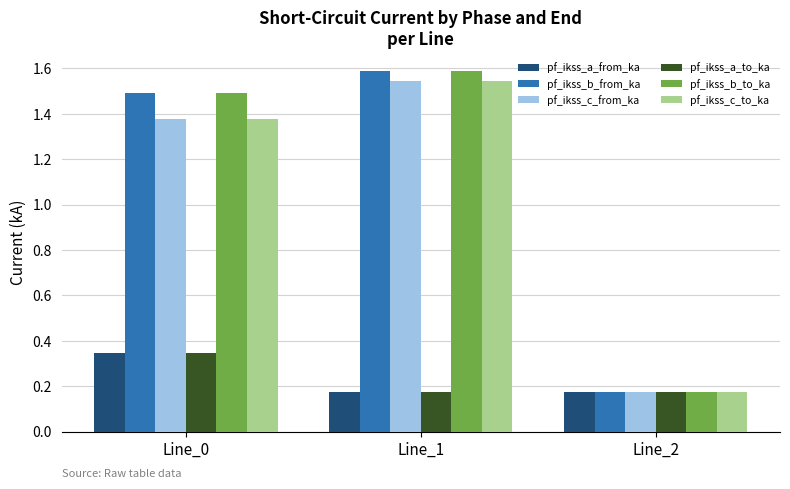

Where does the pf_ikss_c_to_ka series first go above 1?

Line_0